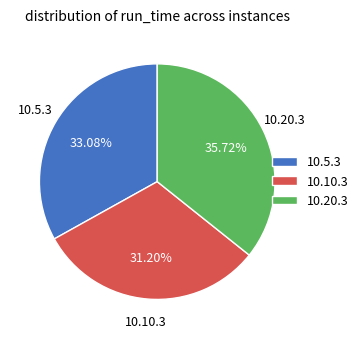

Approximately how many times larger is the value at 10.20.3 compared to 10.10.3?

1.1